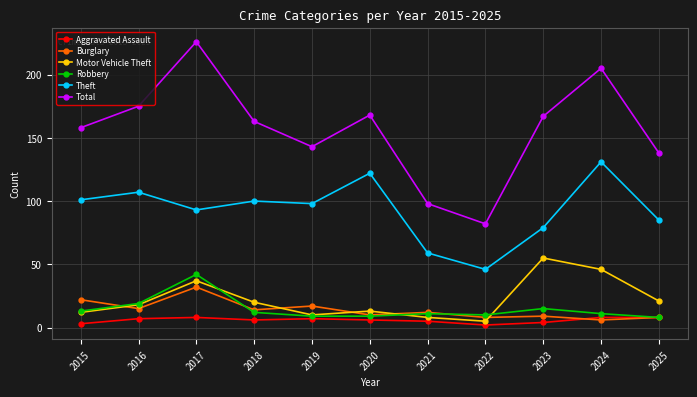

True or false: Robbery and Theft cross at least once.

False